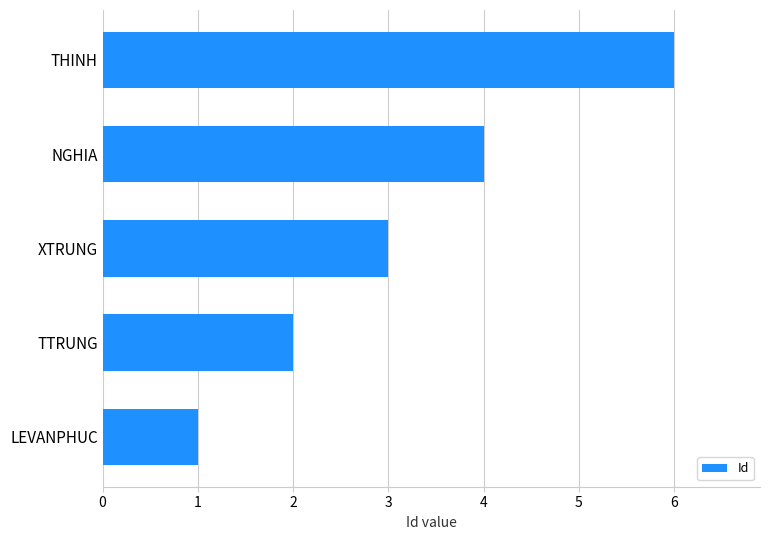

The value at THINH is 10. True or false?

False